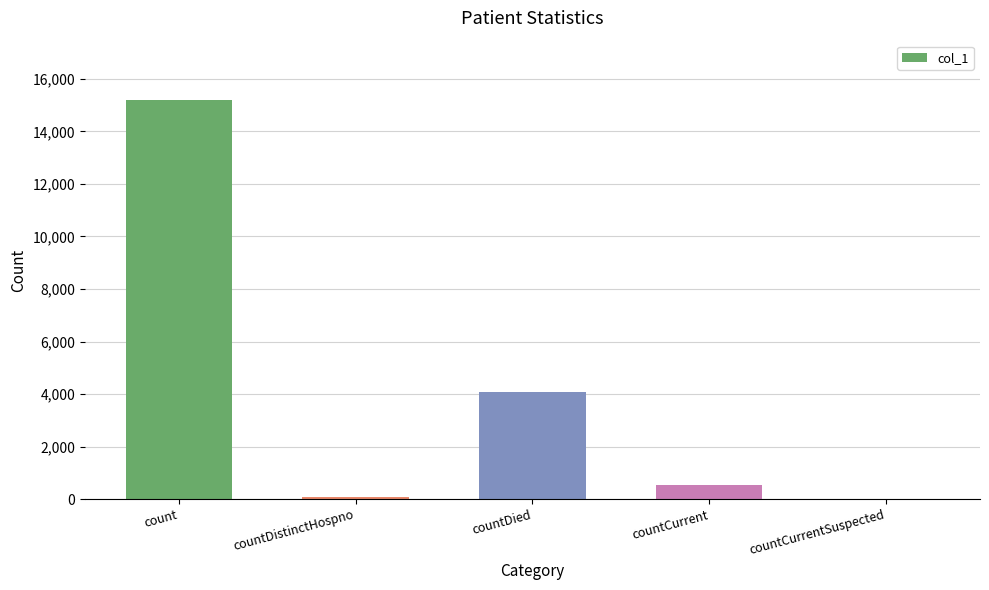

Is it true that the value at countDied is 5553?

False